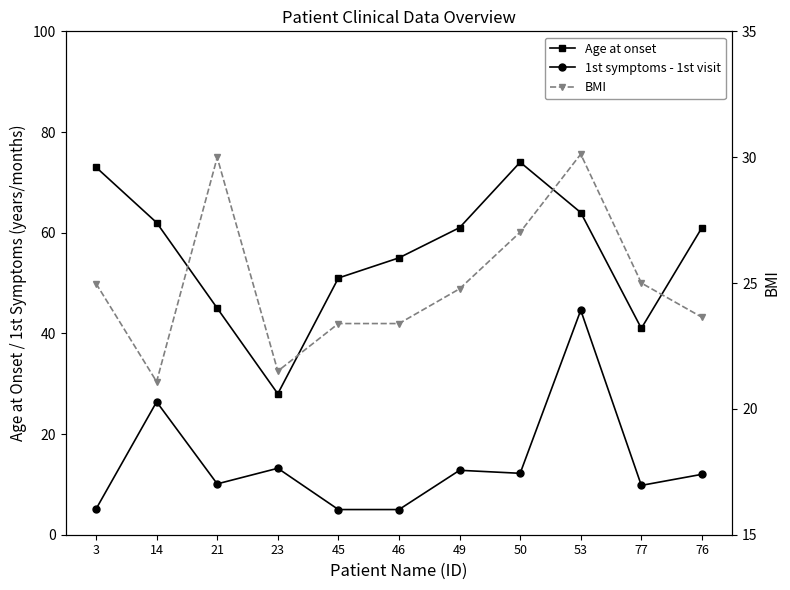

At which category does BMI reach its first local valley?

14